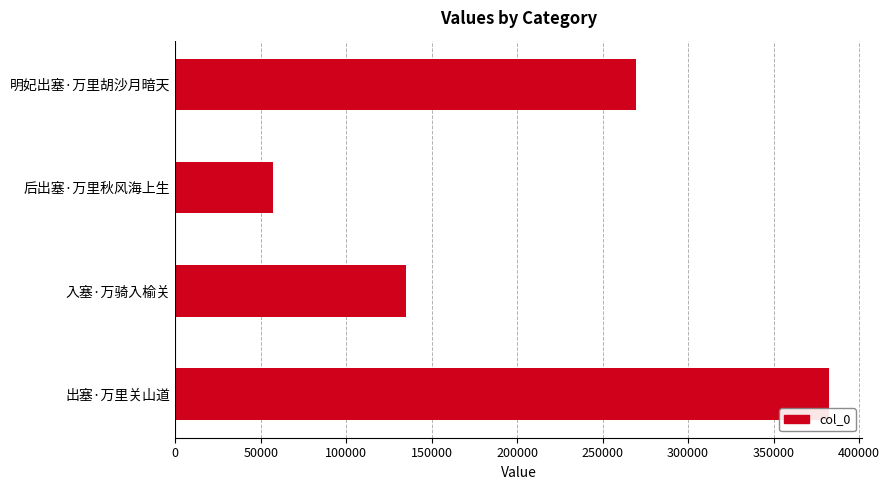

What is the difference between the second highest and second lowest values?

134771